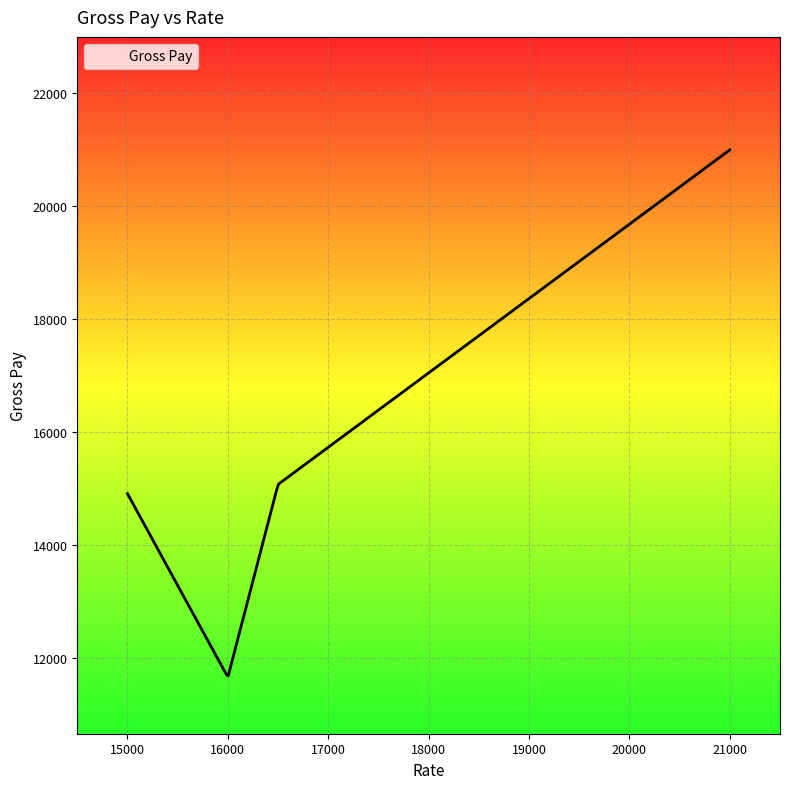

What is the difference between the maximum and minimum values?

9313.3